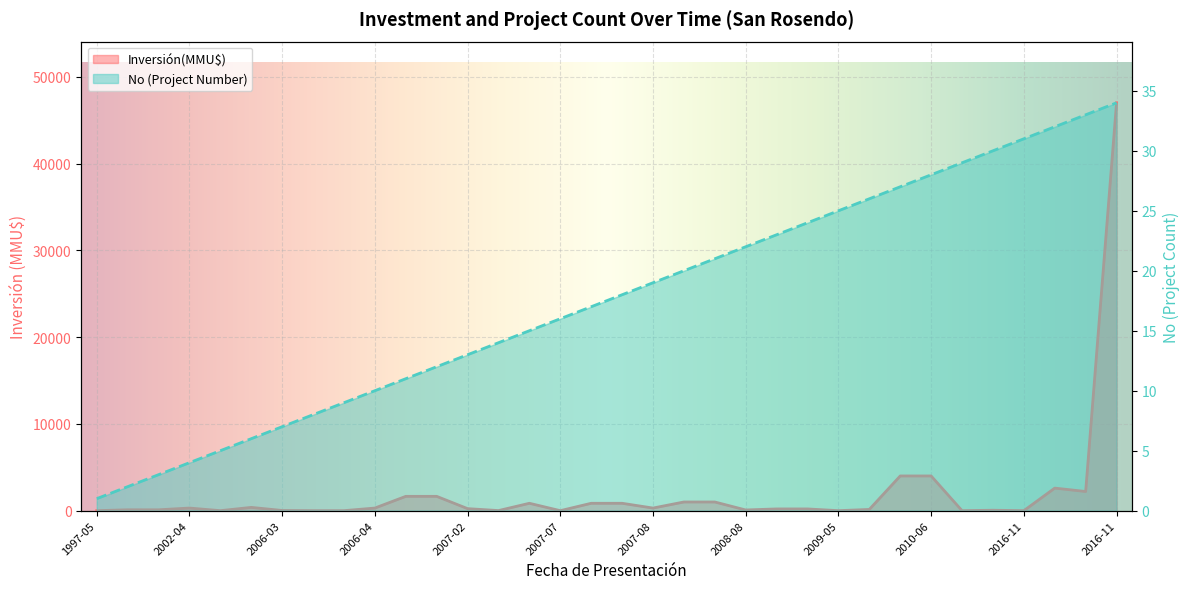

What is the maximum value for No?

34